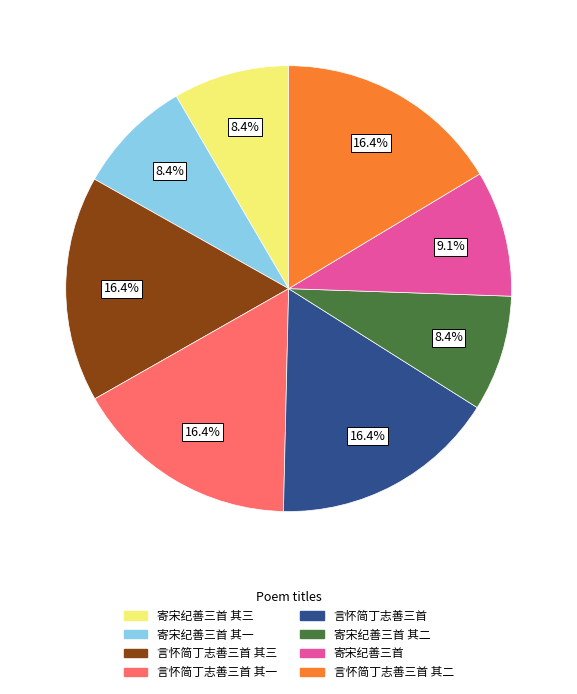

Is there any slice that represents more than half of the pie?

No